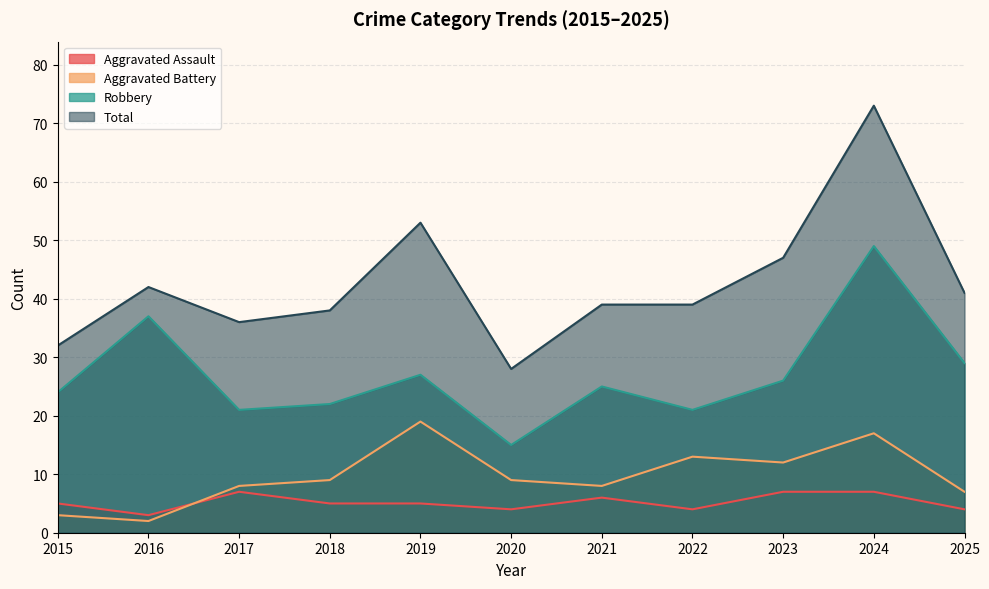

At which category is the sum across all series the highest?

2024